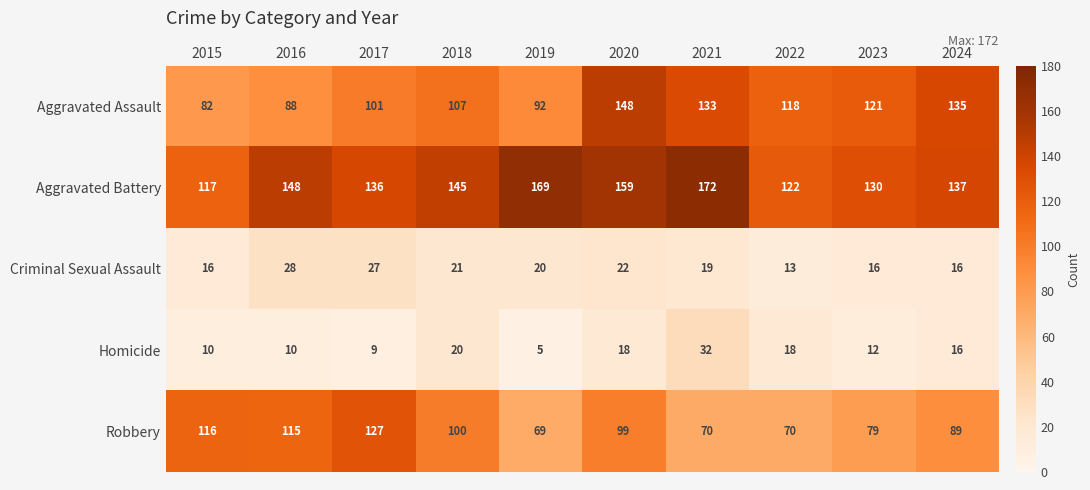

Count the number of categories in the chart.

10